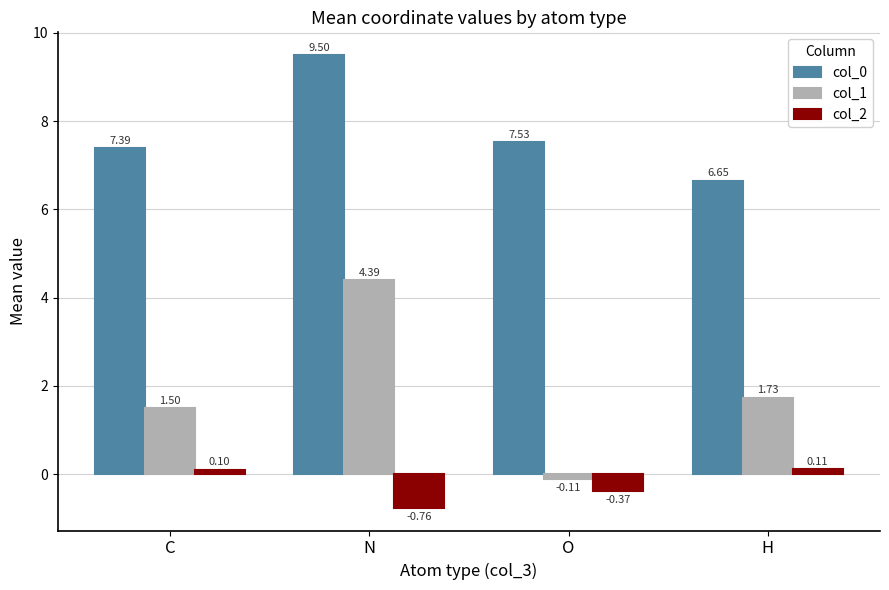

What is the sum of the col_2 values at N and H?

-0.7